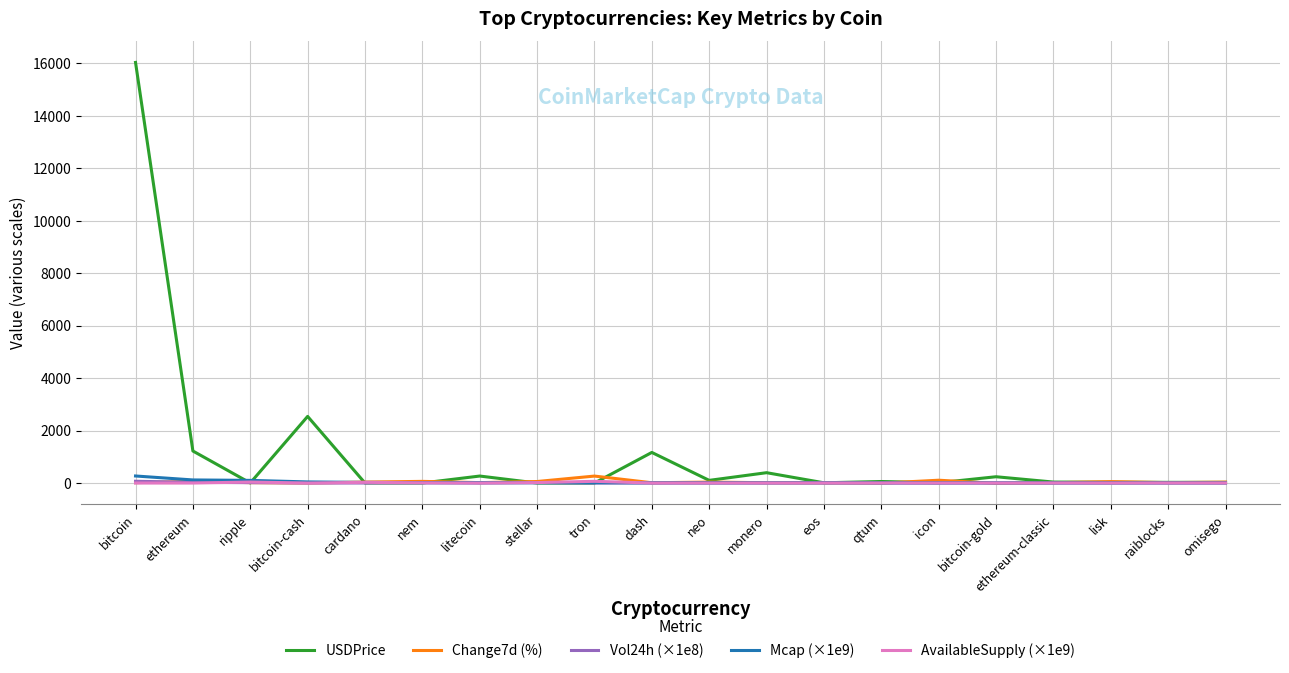

At which label does USDPrice reach its peak?

bitcoin